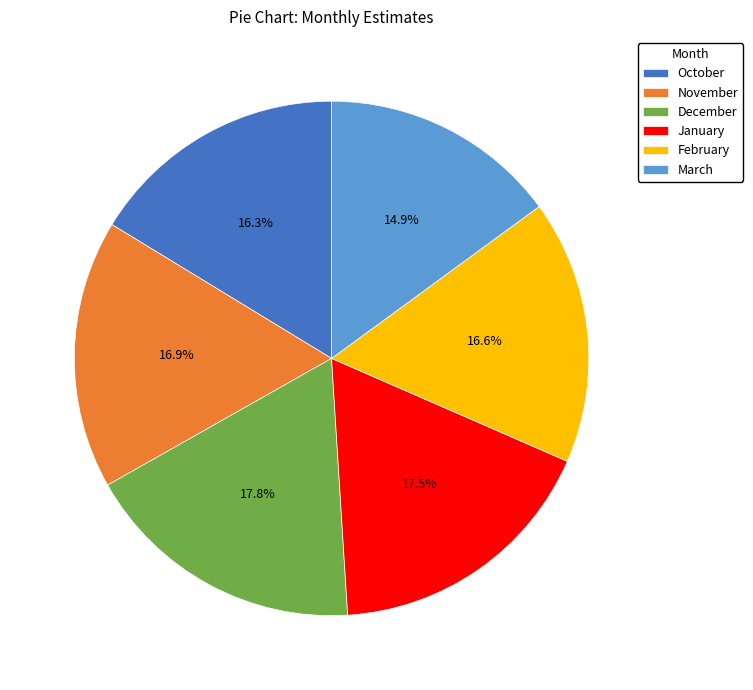

Combined, do December and October account for over 50%?

No